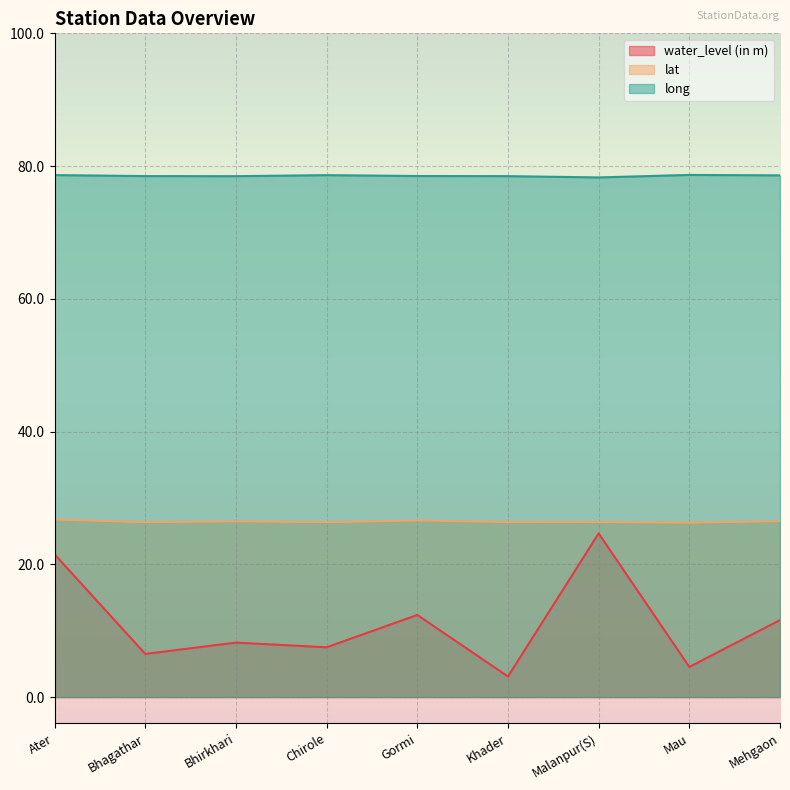

Rank the series at Malanpur(S) from lowest to highest value.

water_level (in m), lat, long